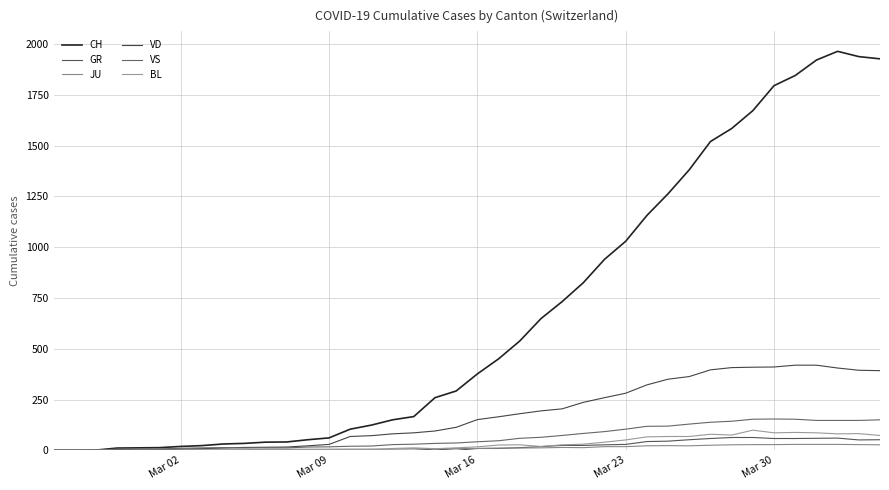

How many lines are shown in the chart?

6